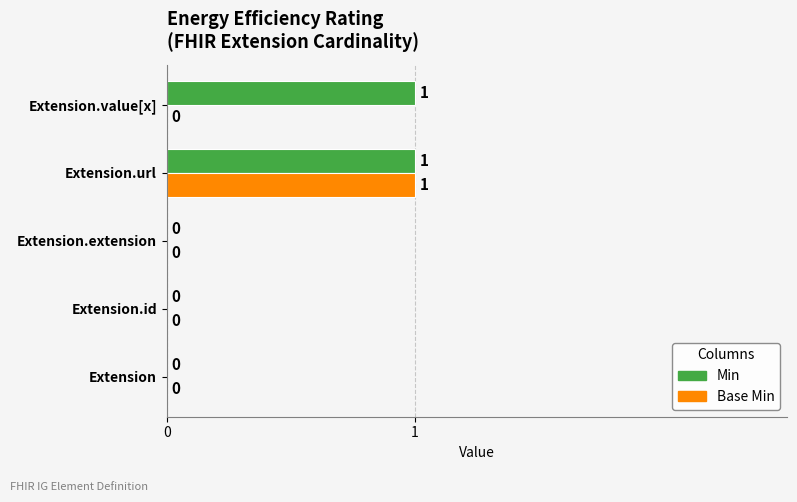

Count the number of data series in this chart.

2